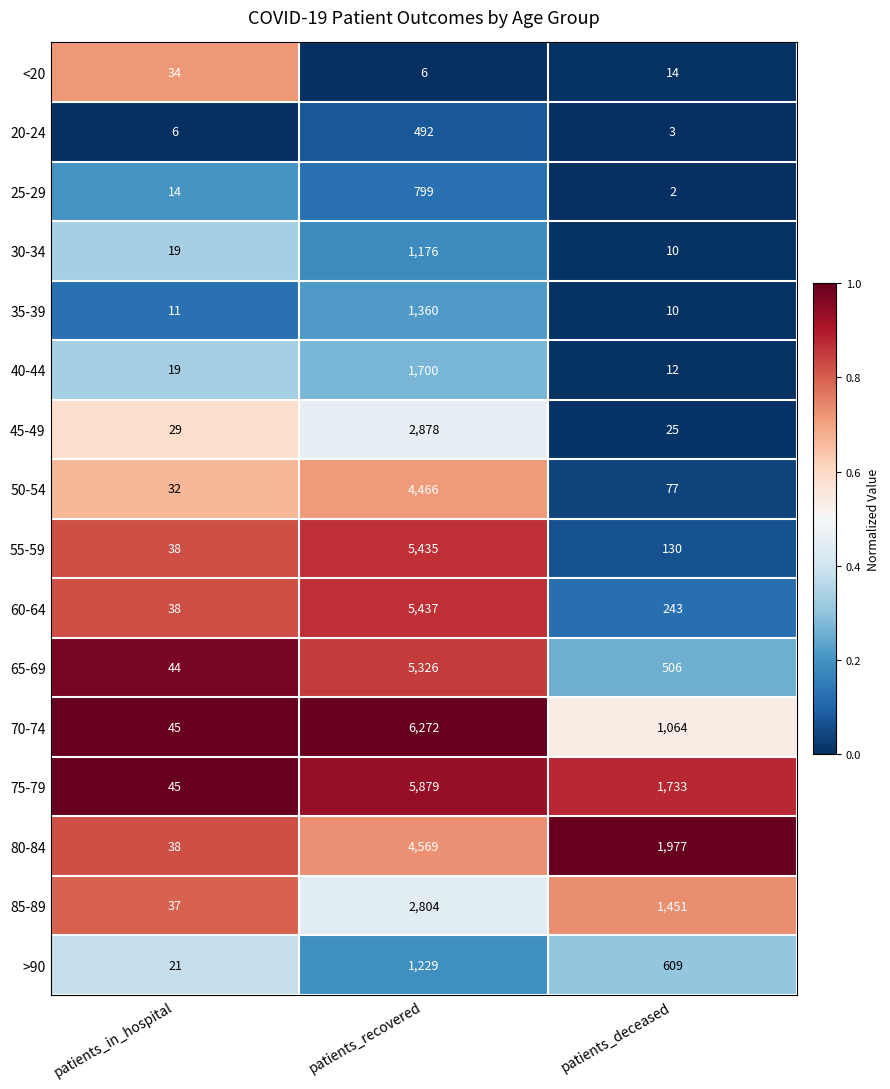

Count the <20 values in the range 6 to 34.

3